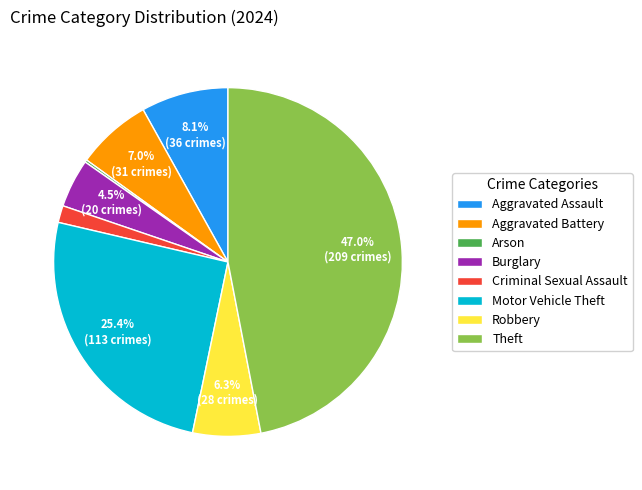

What percentage is the Aggravated Assault slice, to the nearest percent?

8%